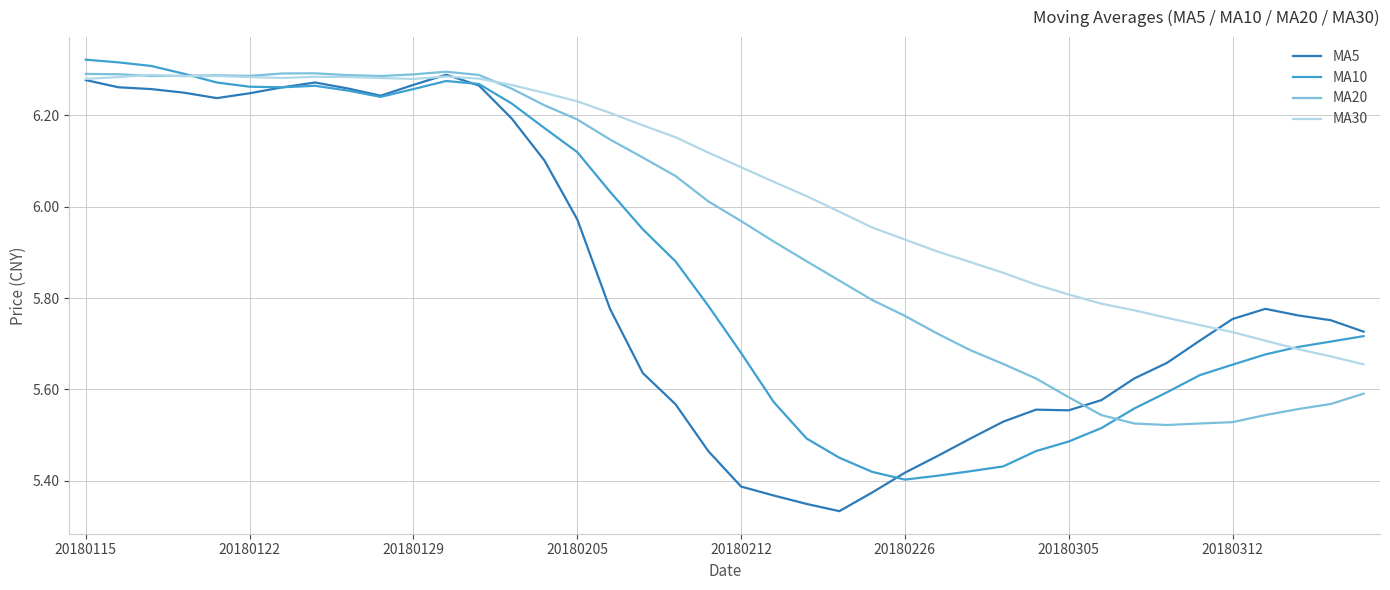

Rank the series by their average value, from lowest to highest.

MA5, MA10, MA20, MA30